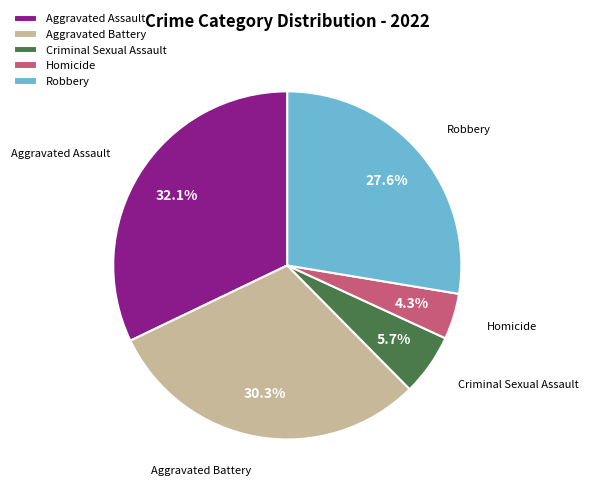

To the nearest percent, what is the difference between the largest and smallest slice percentages?

28%